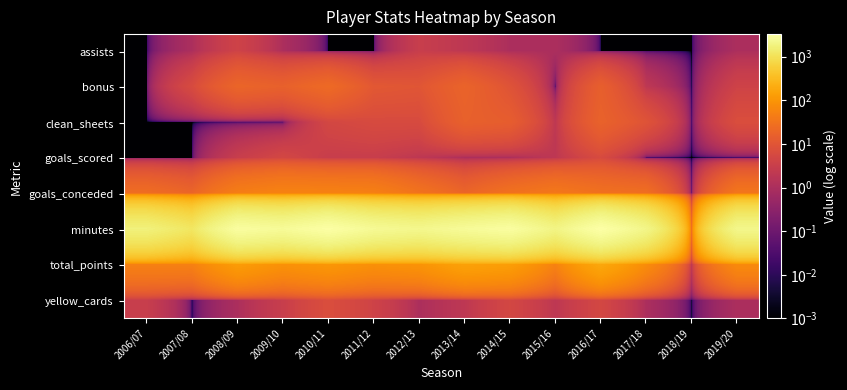

What is the spread (max minus min) of values at 2008/09?

2970.0